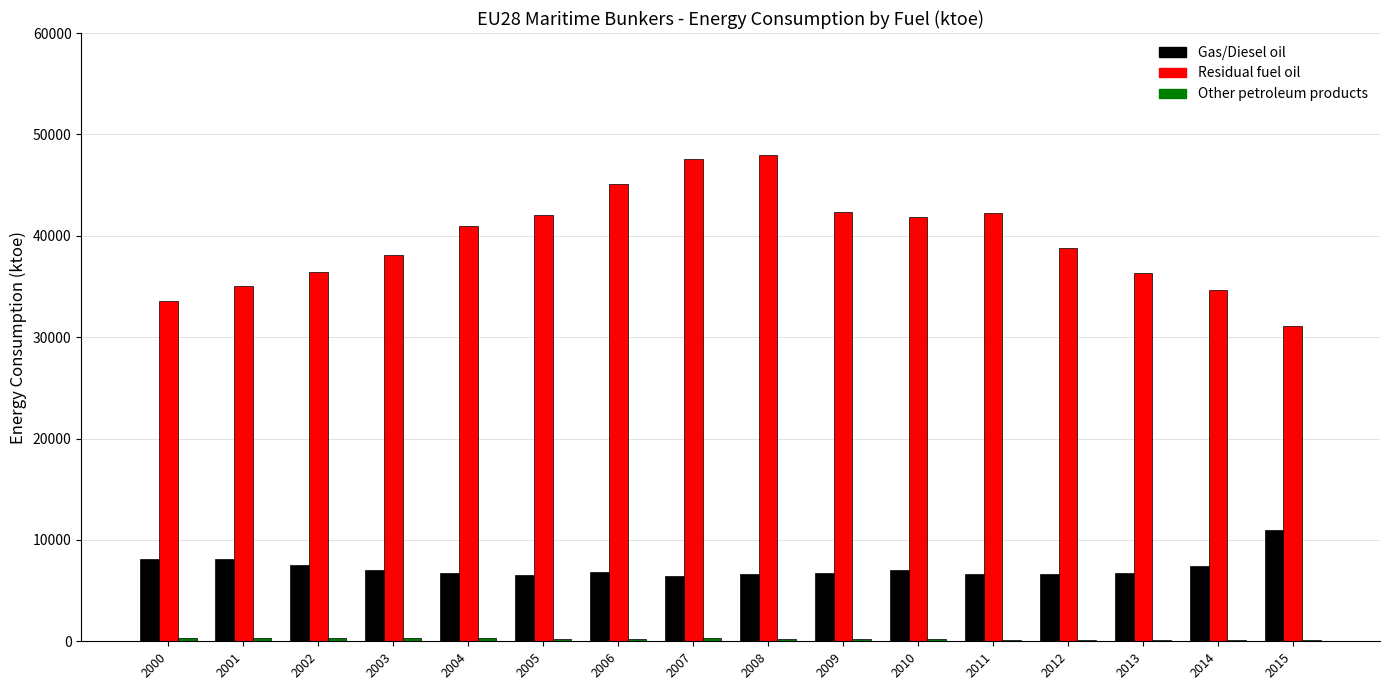

How many groups of bars are there?

16